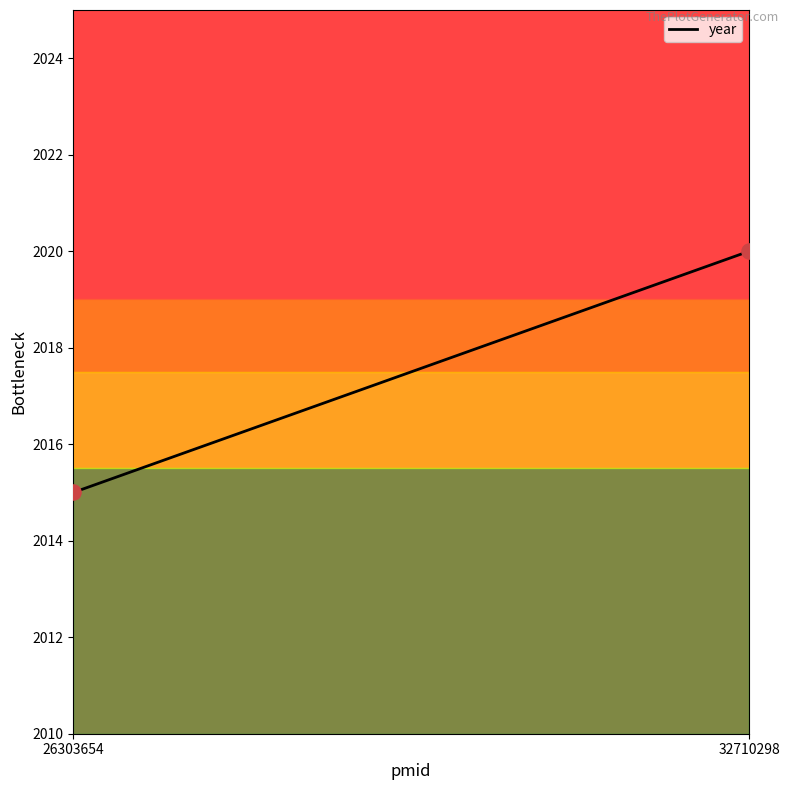

What is the average Y value?

2018